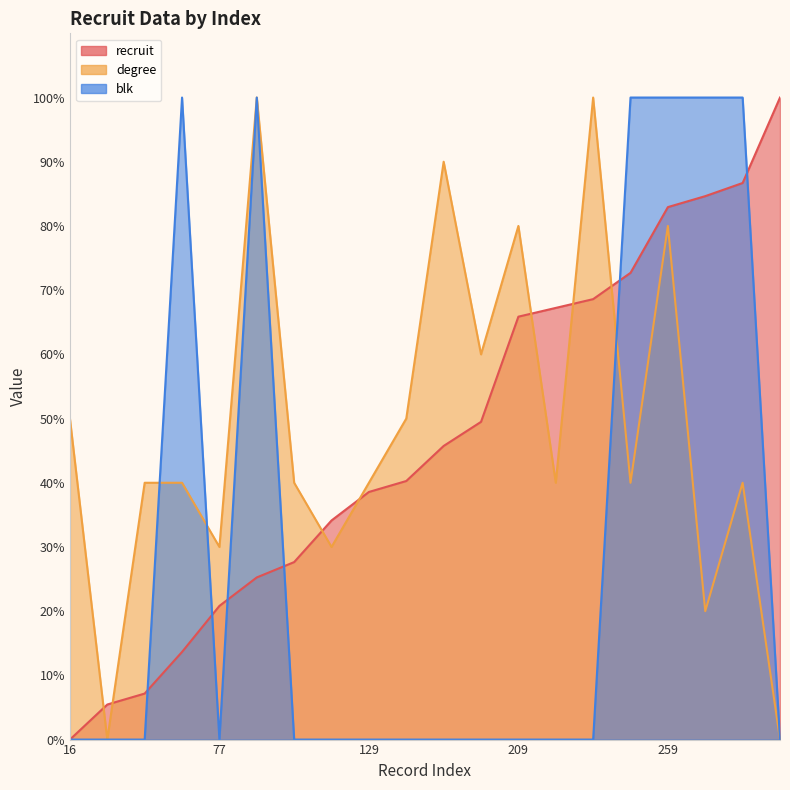

Which series has the largest total across all categories?

degree